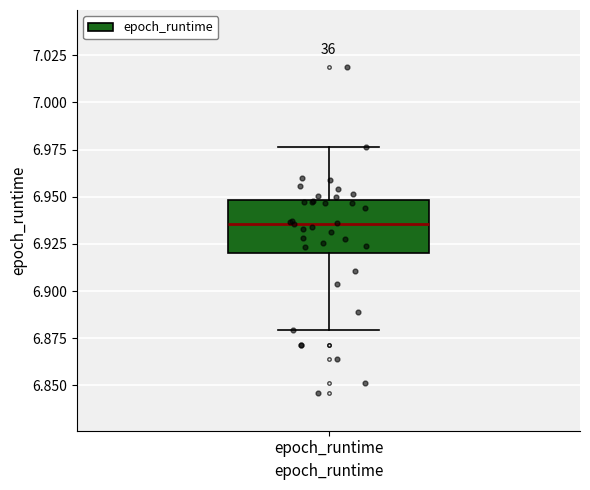

Where is the upper edge of the box for epoch_runtime on the y-axis? The values are not printed on the chart, so give them approximately, as read against the axis.

6.950